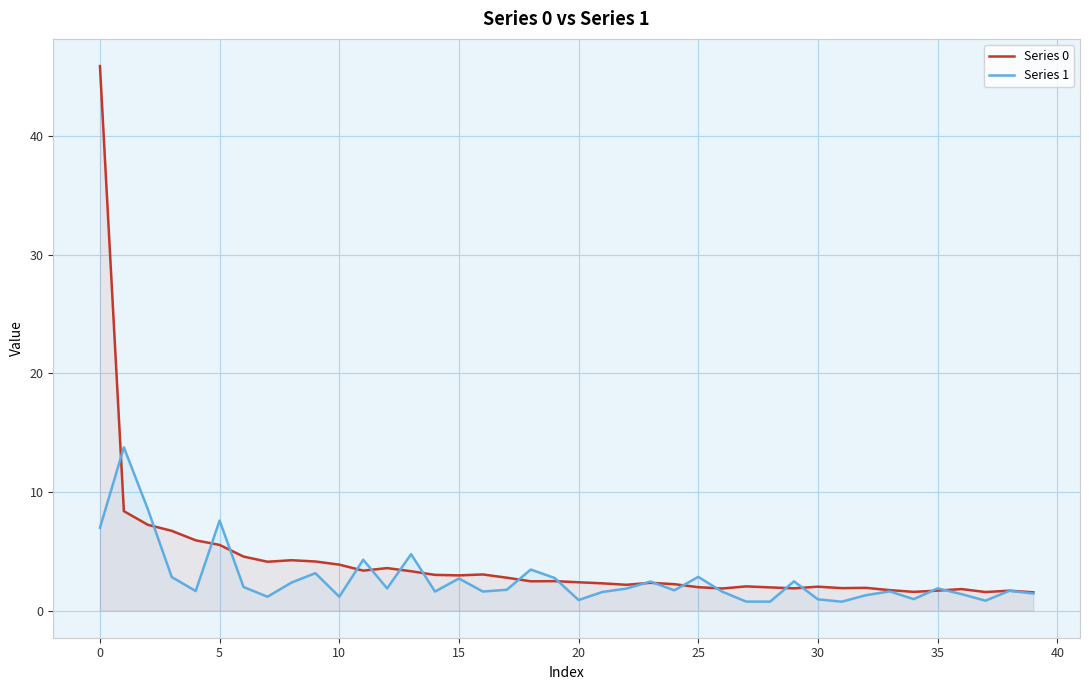

Rank the series by their maximum value, from highest to lowest.

Series 0, Series 1